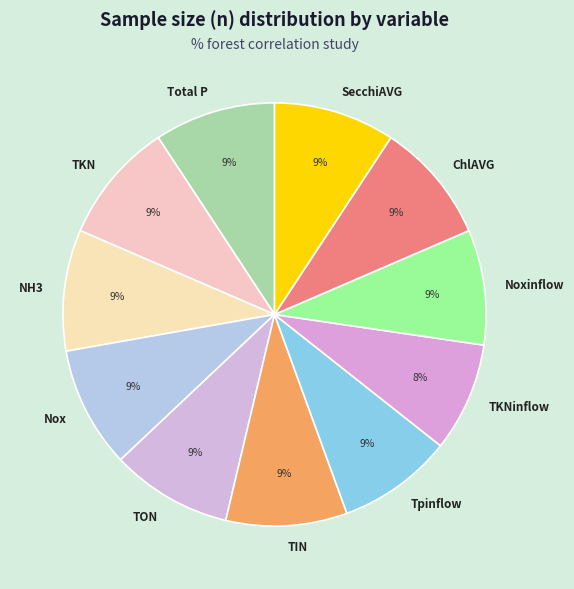

Does ChlAVG represent more than half of the total?

No